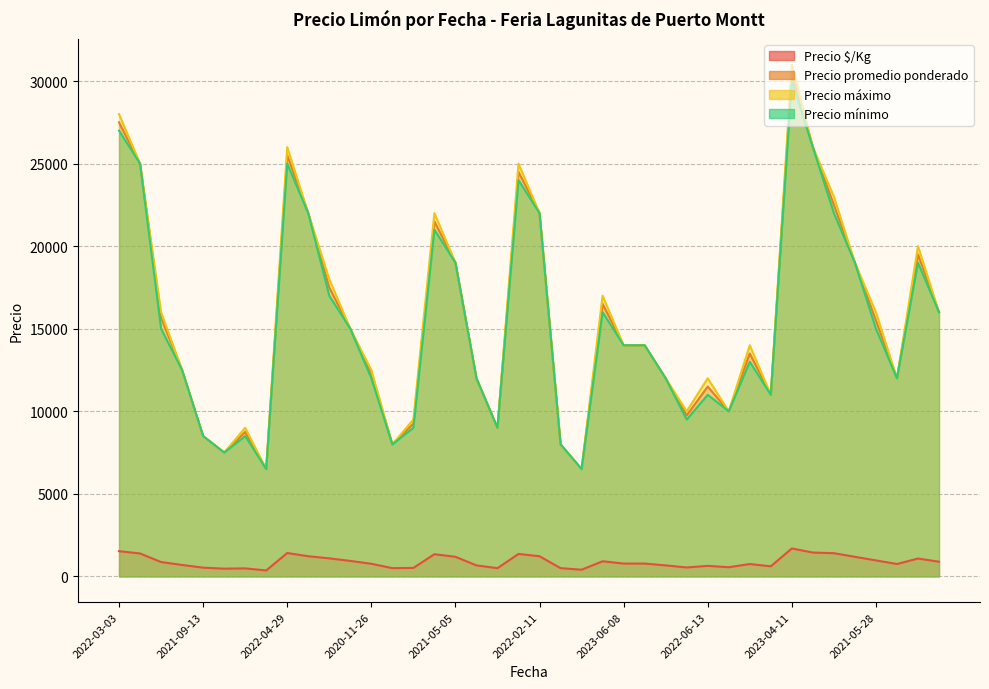

Reading left to right, extract all data points from this chart.

Precio $/Kg: 1528	1389	870	694	531	469	486	361	1417	1222	1094	938	766	500	514	1344	1188	667	500	1361	1222	500	406	917	778	778	667	542	639	556	750	611	1694	1444	1406	1188	969	750	1083	889
Precio promedio ponderado: 27500	25000	15667	12500	8500	7500	8750	6500	25500	22000	17500	15000	12250	8000	9250	21500	19000	12000	9000	24500	22000	8000	6500	16500	14000	14000	12000	9750	11500	10000	13500	11000	30500	26000	22500	19000	15500	12000	19500	16000
Precio máximo: 28000	25000	16000	12500	8500	7500	9000	6500	26000	22000	18000	15000	12500	8000	9500	22000	19000	12000	9000	25000	22000	8000	6500	17000	14000	14000	12000	10000	12000	10000	14000	11000	31000	26000	23000	19000	16000	12000	20000	16000
Precio mínimo: 27000	25000	15000	12500	8500	7500	8500	6500	25000	22000	17000	15000	12000	8000	9000	21000	19000	12000	9000	24000	22000	8000	6500	16000	14000	14000	12000	9500	11000	10000	13000	11000	30000	26000	22000	19000	15000	12000	19000	16000